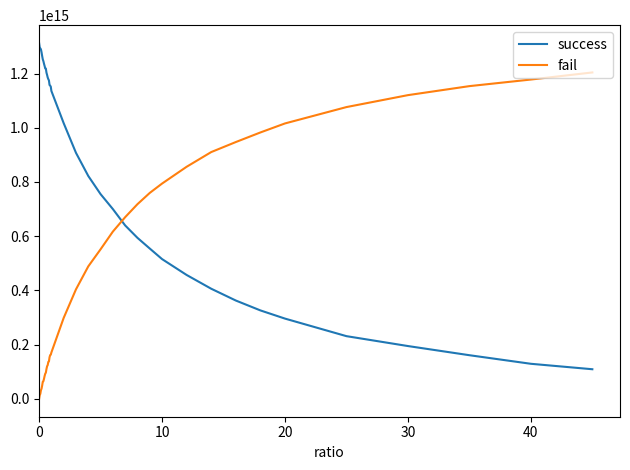

How many lines are shown in the chart?

2